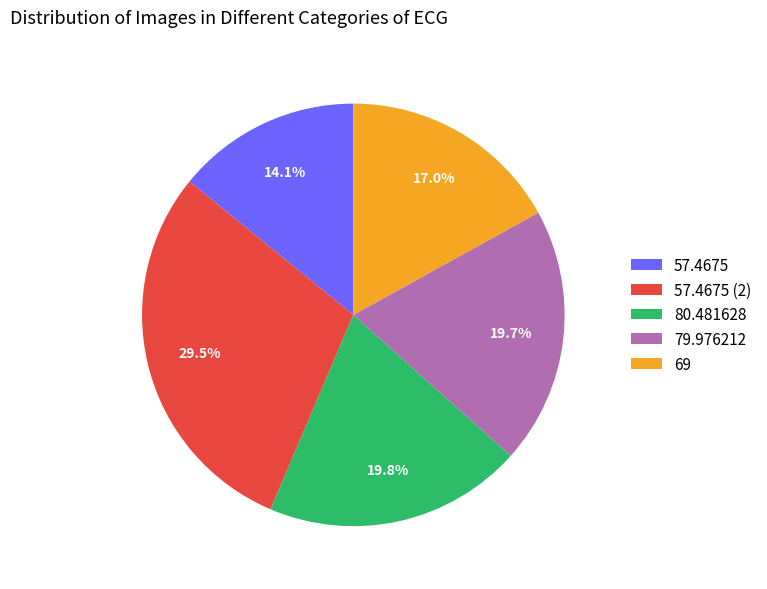

Does any single category account for the majority?

No